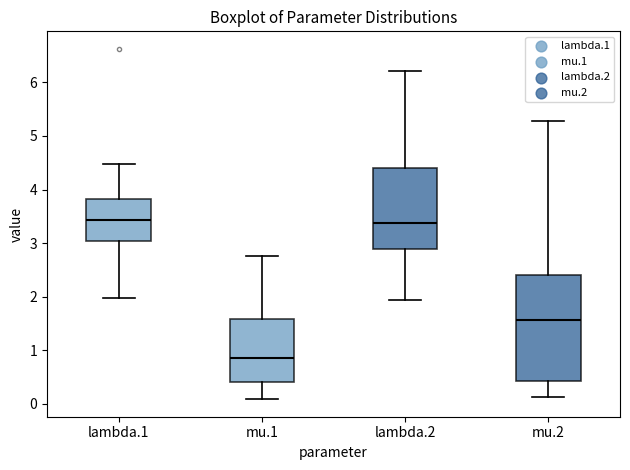

Comparing the boxes themselves (not the whiskers), which one is the tallest?

mu.2